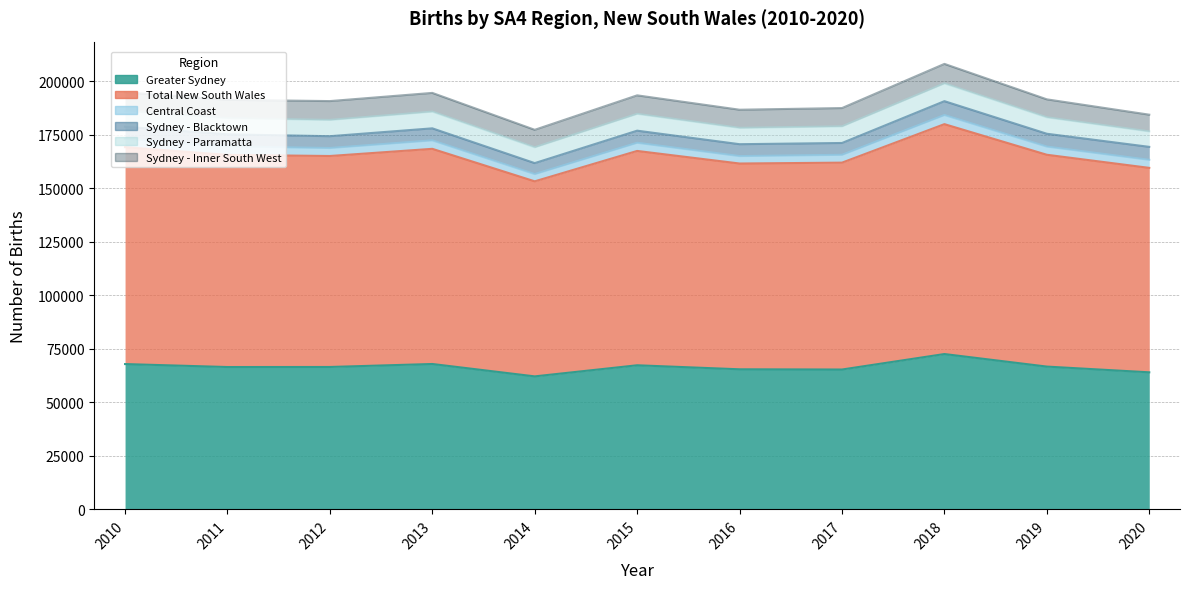

What is the value of the Greater Sydney point at the 6th from the left?

67268